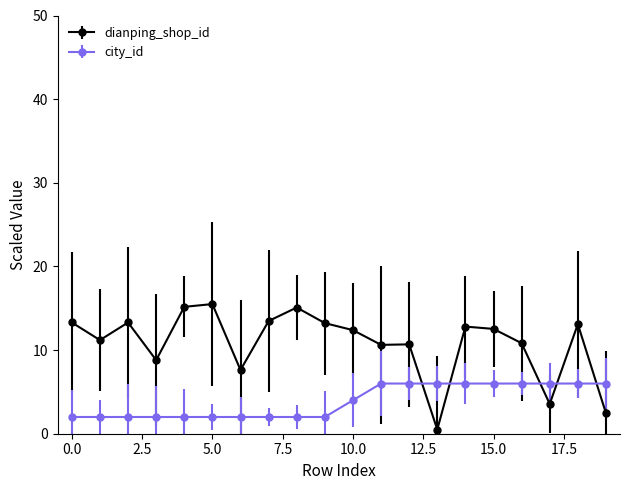

What is the greatest value displayed?

15.5